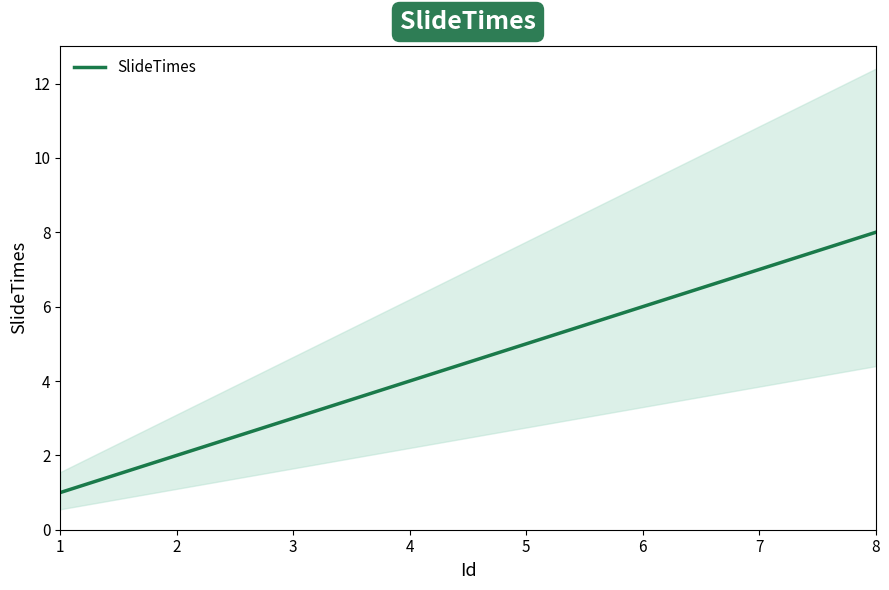

What is the change in value from 3 to 8?

+5